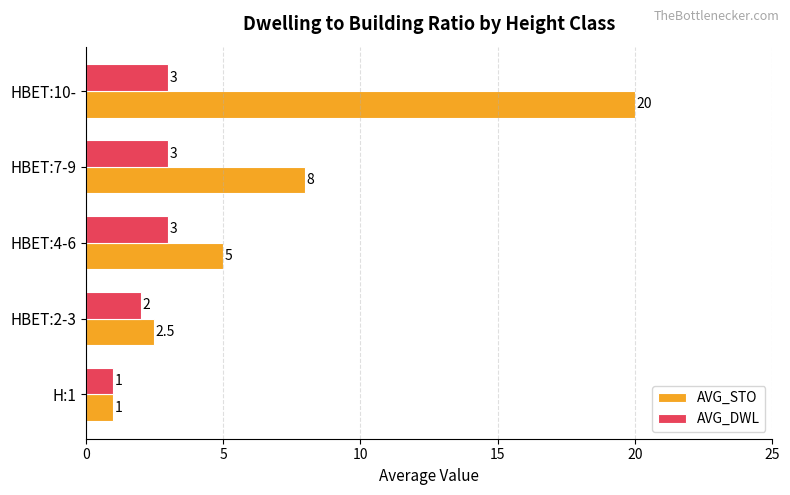

What is the minimum value for AVG_DWL?

1.0